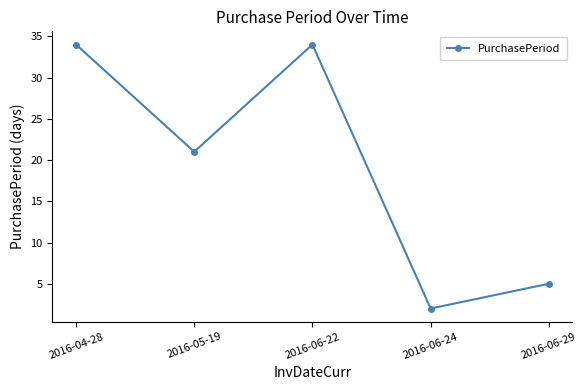

What is the difference between the values at 2016-06-29 and 2016-05-19?

16